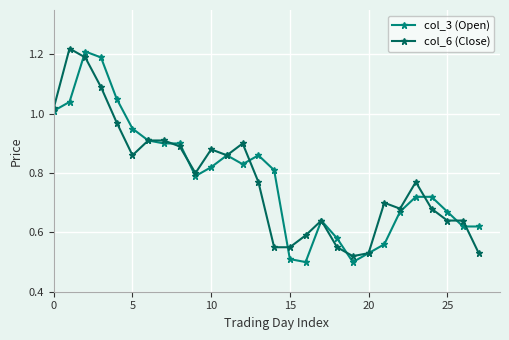

True or false: col_6 (Close) has more than 2 points higher than both neighbors.

True